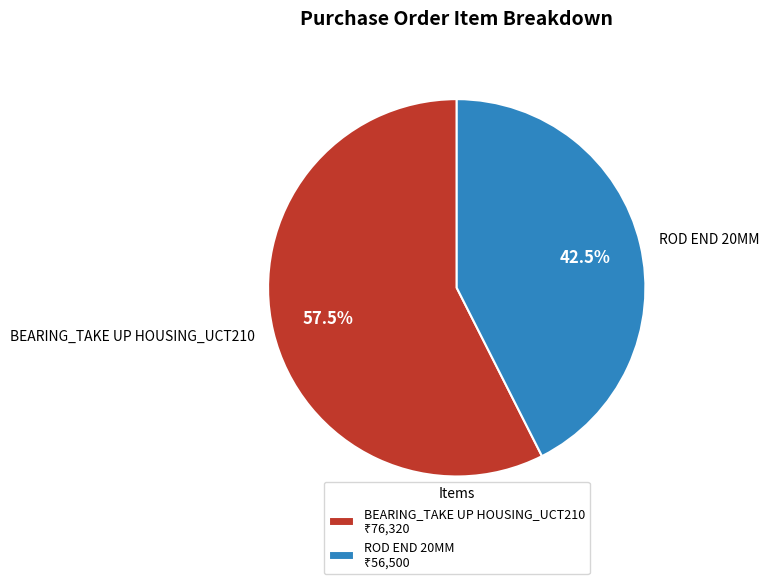

To the nearest percent, what is the combined percentage of ROD END 20MM and BEARING_TAKE UP HOUSING_UCT210?

100%